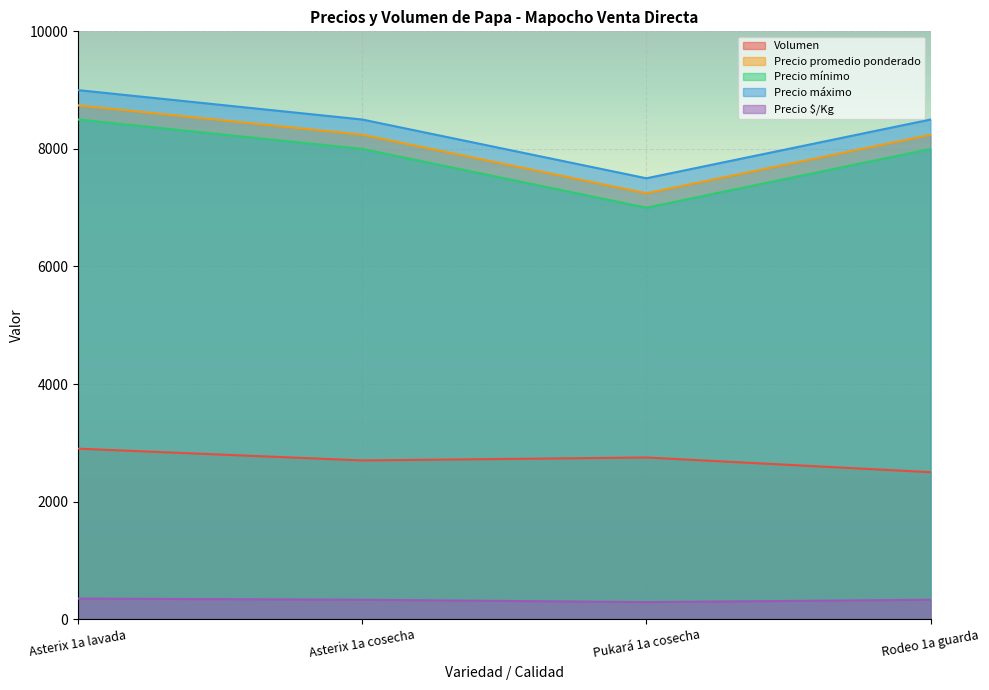

Reading right to left, extract all data points from this chart.

Volumen: Rodeo 1a guarda=2500	Pukará 1a cosecha=2750	Asterix 1a cosecha=2700	Asterix 1a lavada=2900
Precio promedio ponderado: Rodeo 1a guarda=8240	Pukará 1a cosecha=7245	Asterix 1a cosecha=8241	Asterix 1a lavada=8741
Precio mínimo: Rodeo 1a guarda=8000	Pukará 1a cosecha=7000	Asterix 1a cosecha=8000	Asterix 1a lavada=8500
Precio máximo: Rodeo 1a guarda=8500	Pukará 1a cosecha=7500	Asterix 1a cosecha=8500	Asterix 1a lavada=9000
Precio $/Kg: Rodeo 1a guarda=330	Pukará 1a cosecha=290	Asterix 1a cosecha=330	Asterix 1a lavada=350